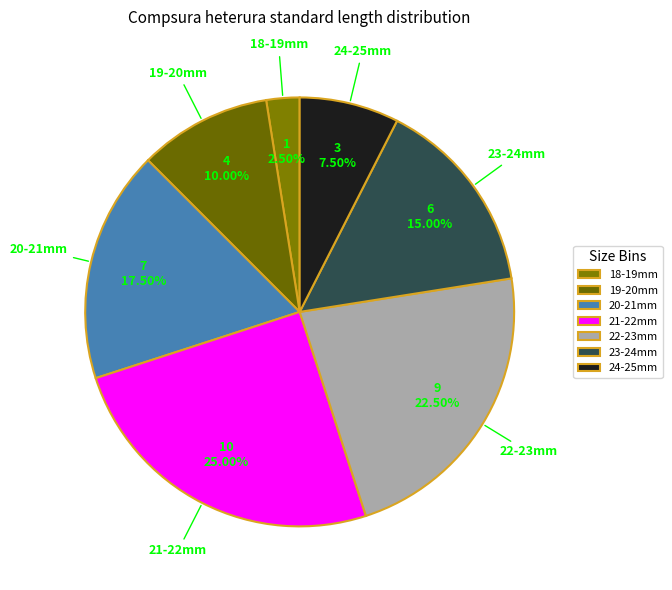

Rank the categories by value from highest to lowest.

21-22mm, 22-23mm, 20-21mm, 23-24mm, 19-20mm, 24-25mm, 18-19mm